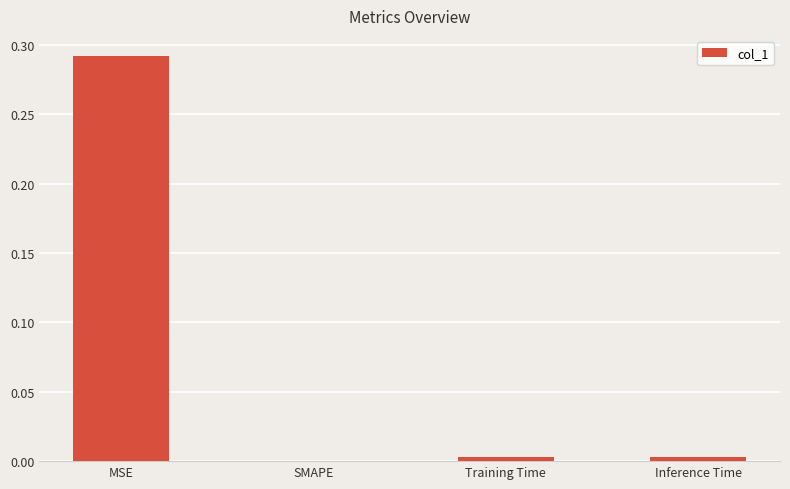

How many values exceed 0?

3